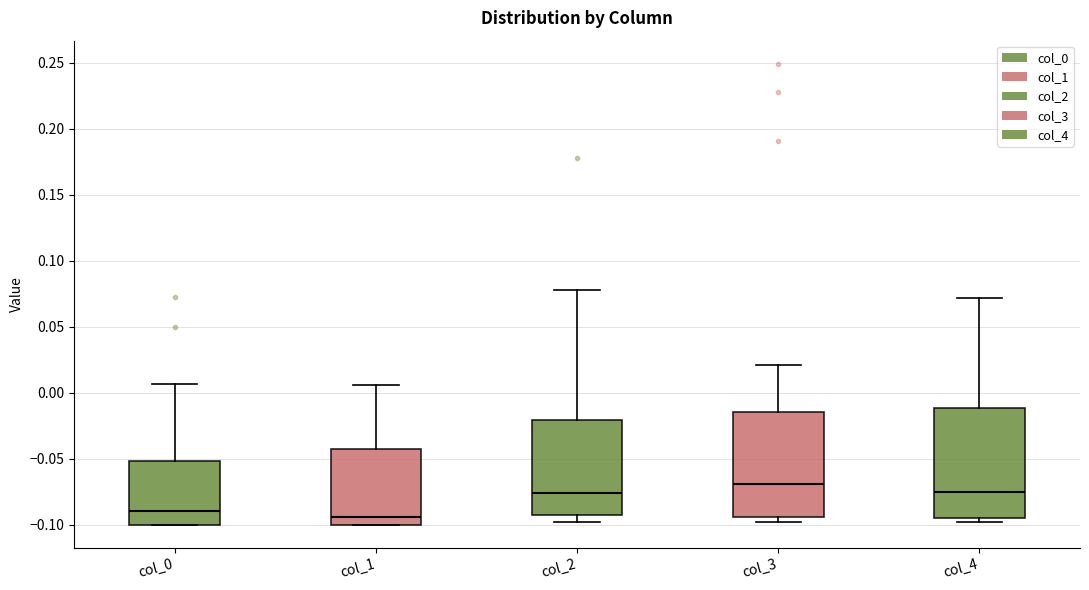

Reading left to right, transcribe this box plot: for each box, give where its median line is, the range the box spans, and where its two whiskers end, as read against the y-axis. The values are not printed on the chart, so give them approximately, as read against the axis.

col_0: median -0.090, box -0.100 to -0.050, whiskers -0.100 to 0.005
col_1: median -0.095, box -0.100 to -0.045, whiskers -0.100 to 0.005
col_2: median -0.075, box -0.095 to -0.020, whiskers -0.100 to 0.080
col_3: median -0.070, box -0.095 to -0.015, whiskers -0.100 to 0.020
col_4: median -0.075, box -0.095 to -0.010, whiskers -0.100 to 0.070